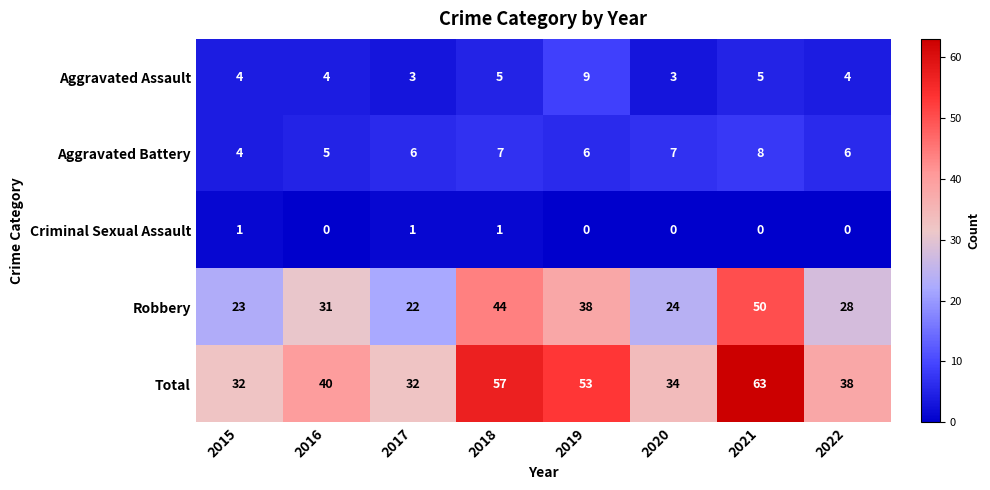

Is the value of Aggravated Battery at 2022 greater than the value of Criminal Sexual Assault at 2019?

Yes